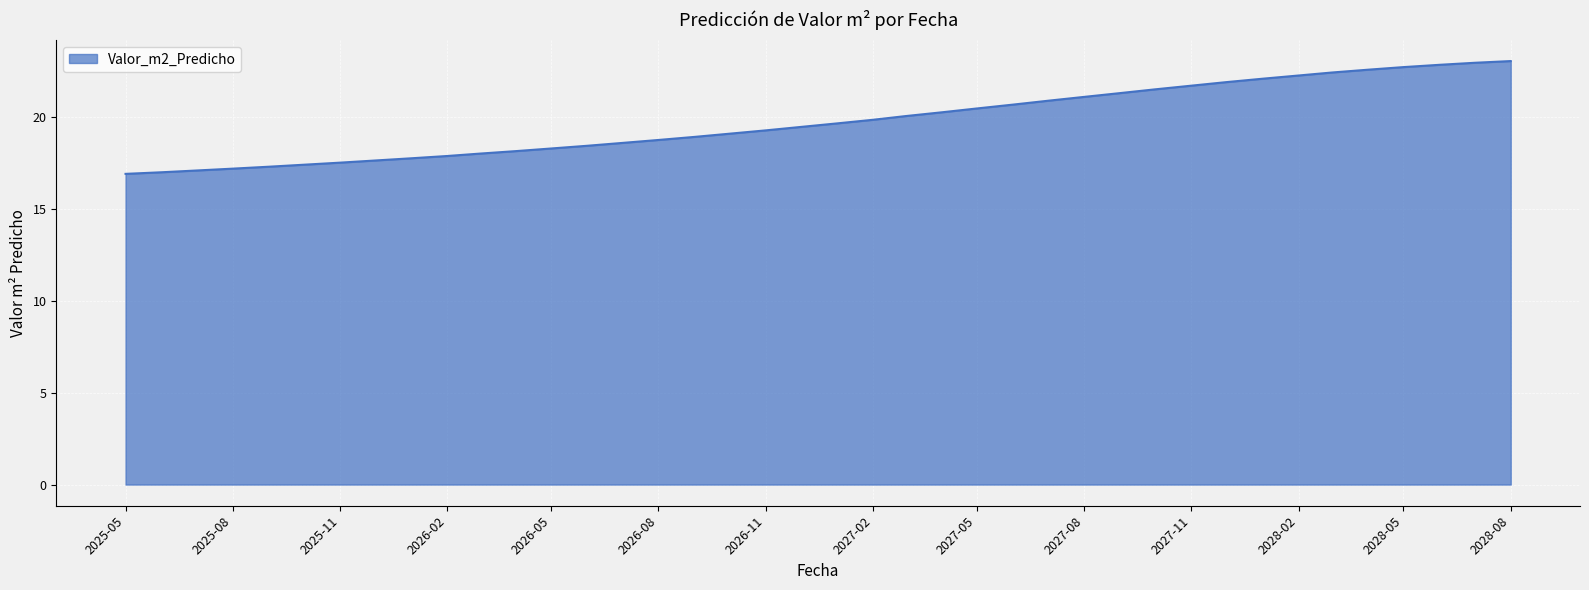

What is the minimum value shown in the chart?

16.9